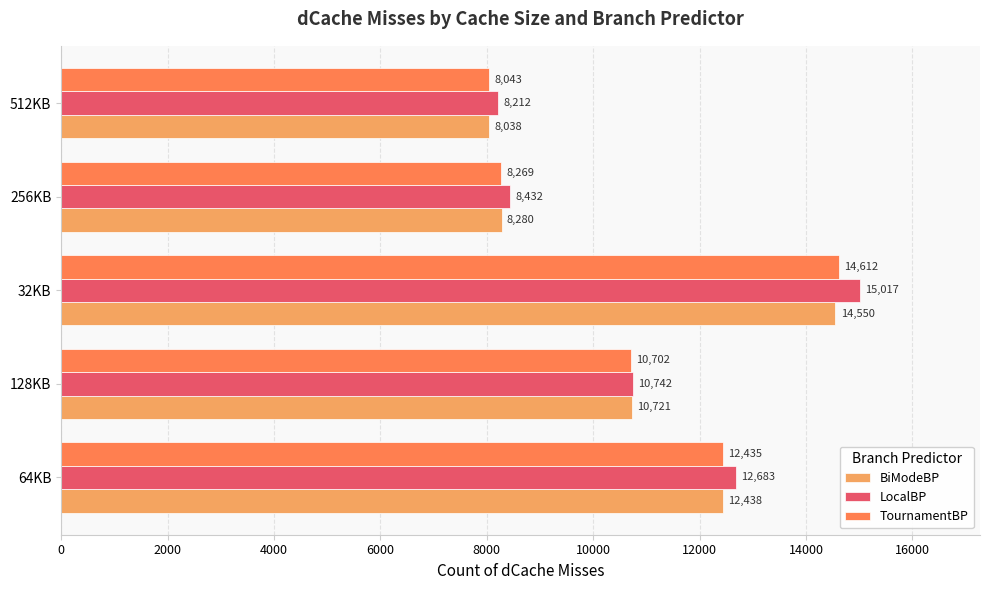

List the labels in order of LocalBP value, largest first.

32KB, 64KB, 128KB, 256KB, 512KB